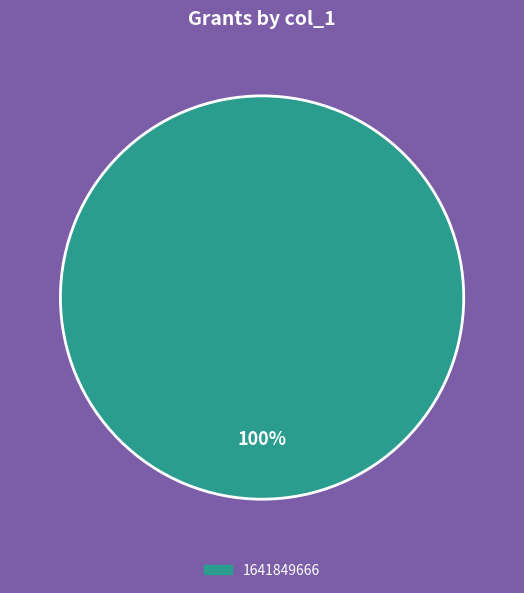

Is there a majority slice in this chart?

Yes